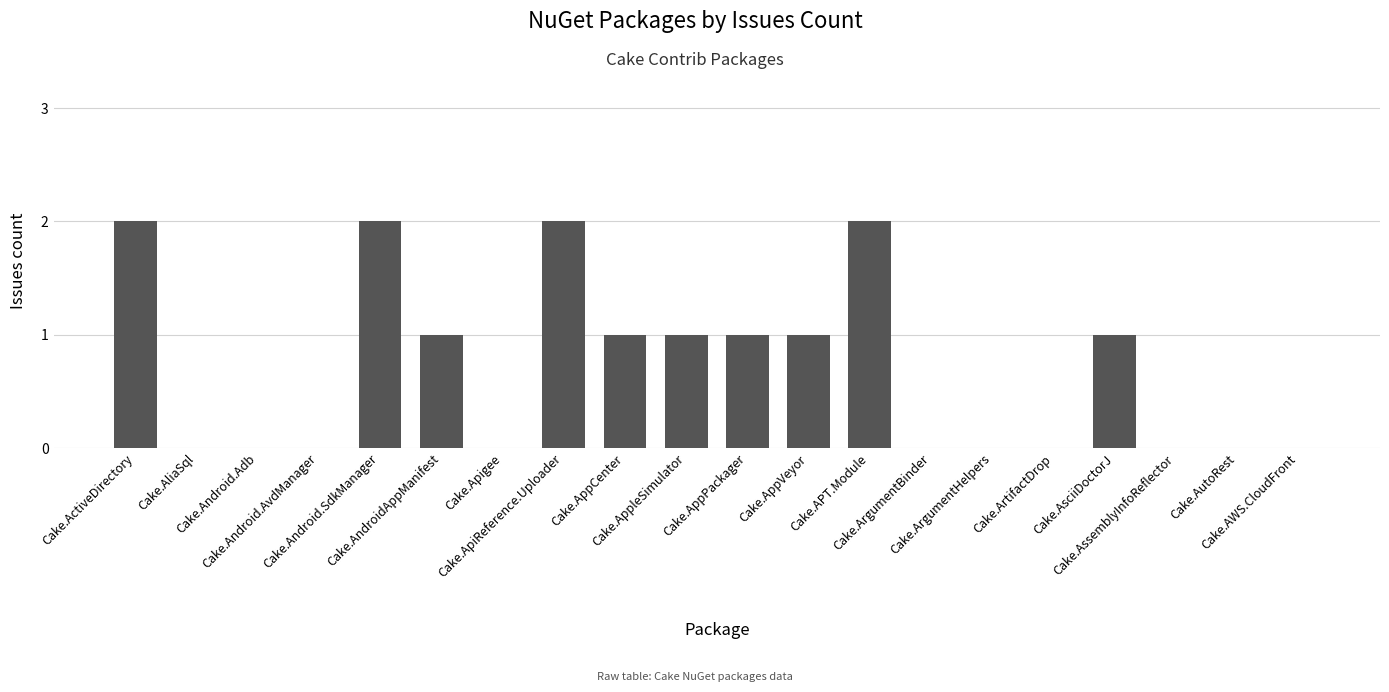

Does the chart contain stacked bars?

No